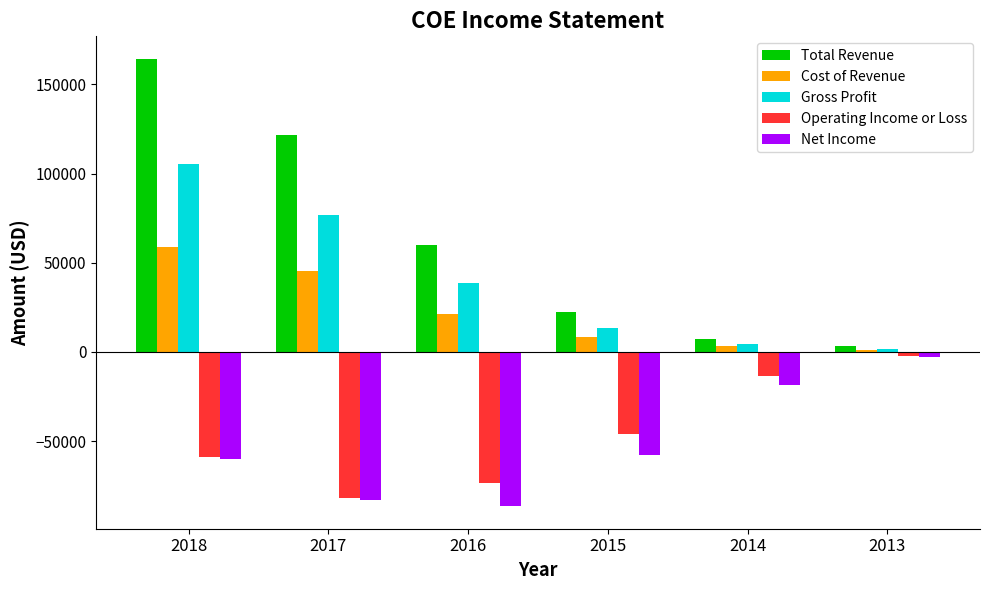

The Operating Income or Loss series shows -46200 at 2015. True or false?

True